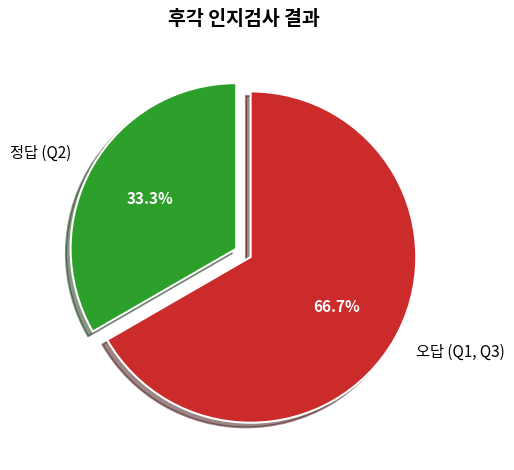

Between 정답 (Q2) and 오답 (Q1, Q3), which is larger?

오답 (Q1, Q3)